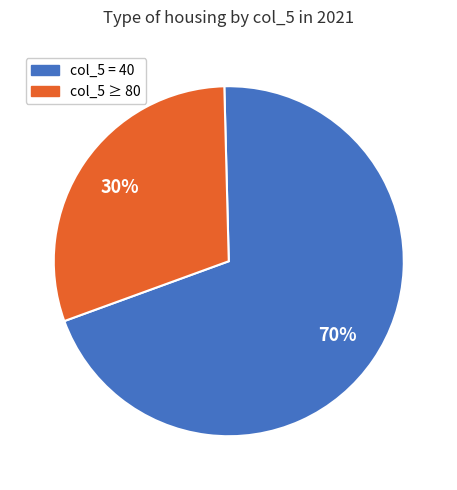

Is there a majority slice in this chart?

Yes